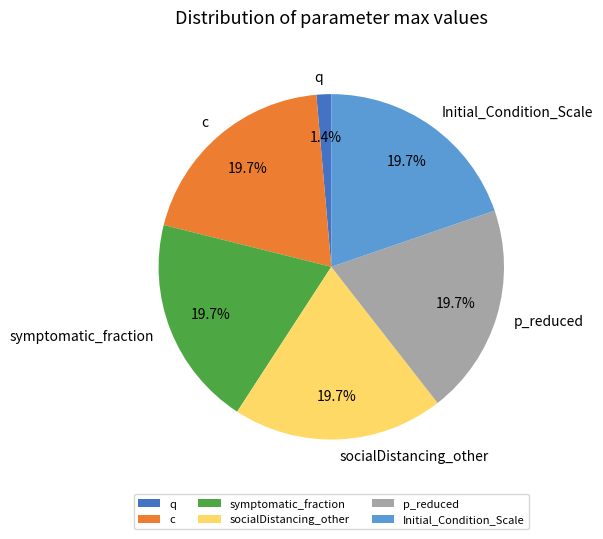

What is the ratio of the value at symptomatic_fraction to the value at p_reduced?

1.0